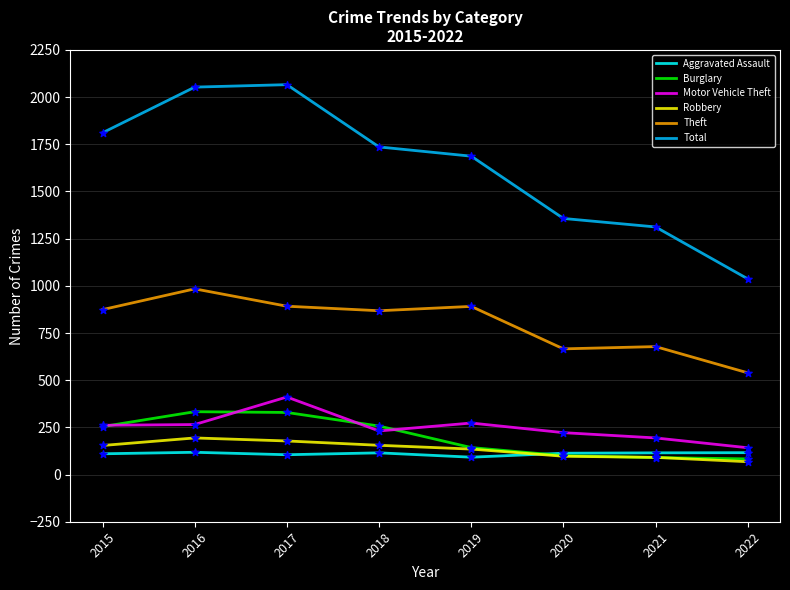

What is the difference between the highest and lowest values at 2017?

1961